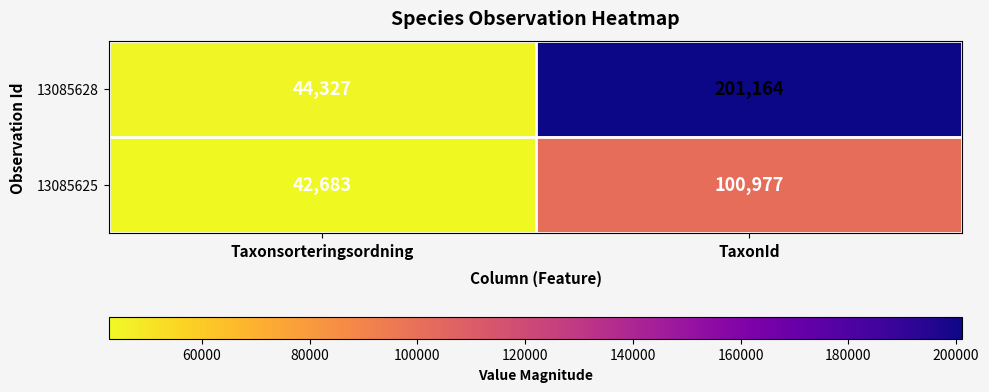

Count the number of data series in this chart.

2